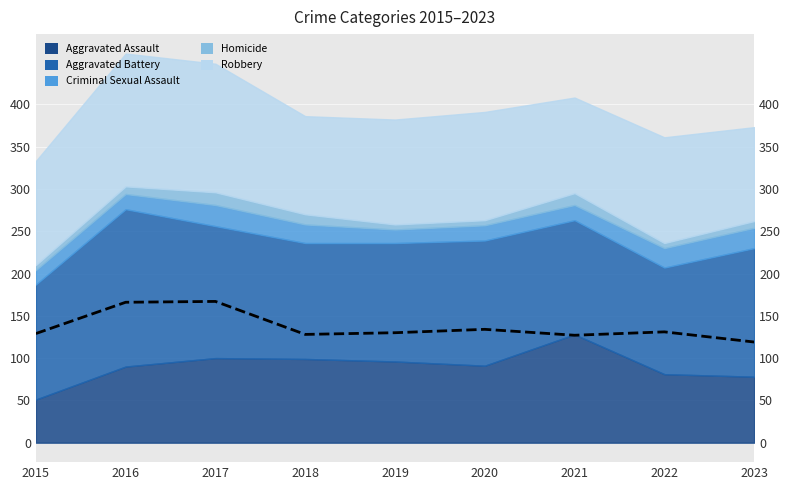

Where does the data first go above 130?

2016